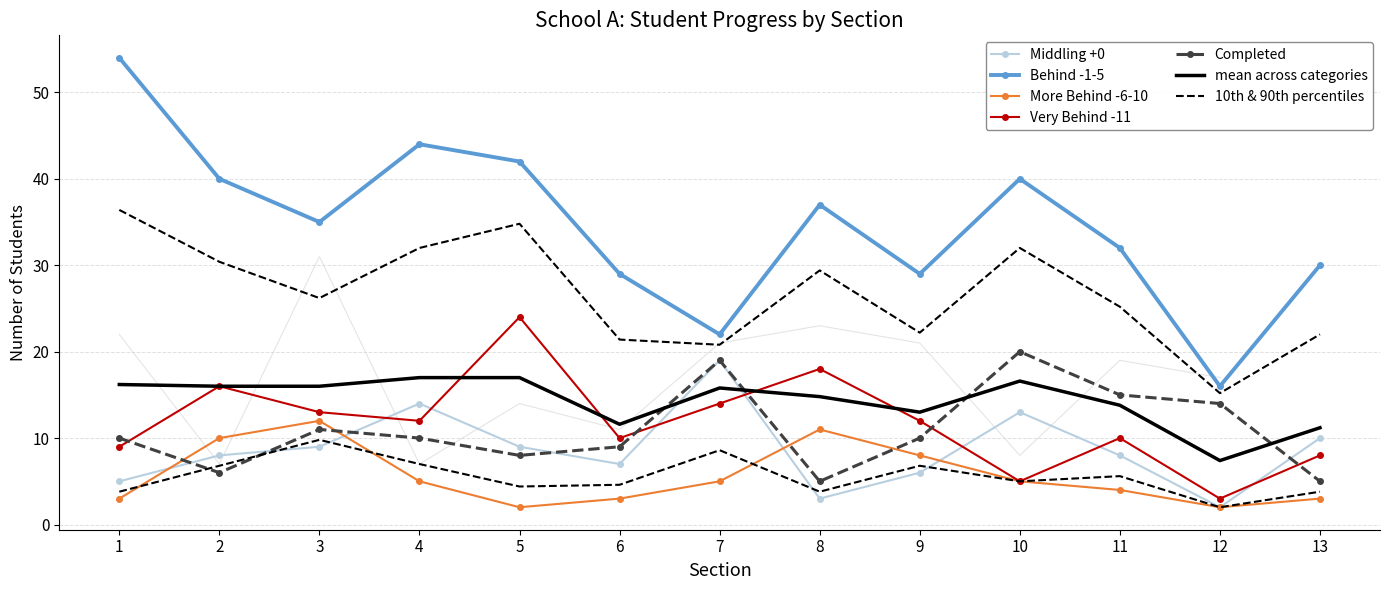

What is the sum of the Behind -1-5 values at 6 and 8?

66